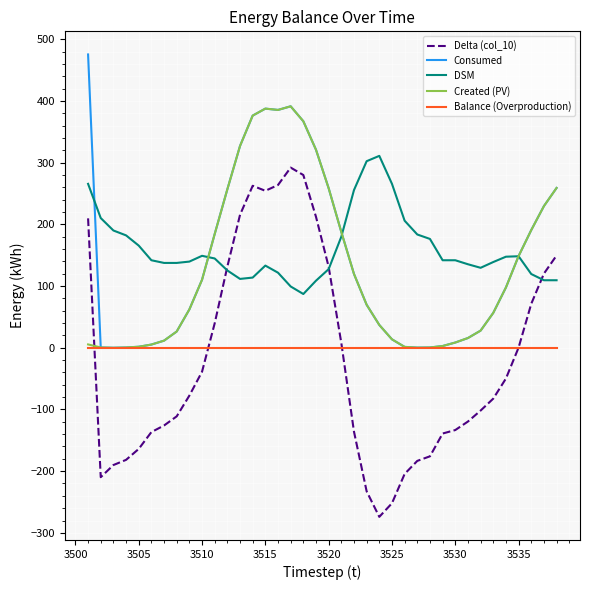

What is the greatest value displayed?

475.4